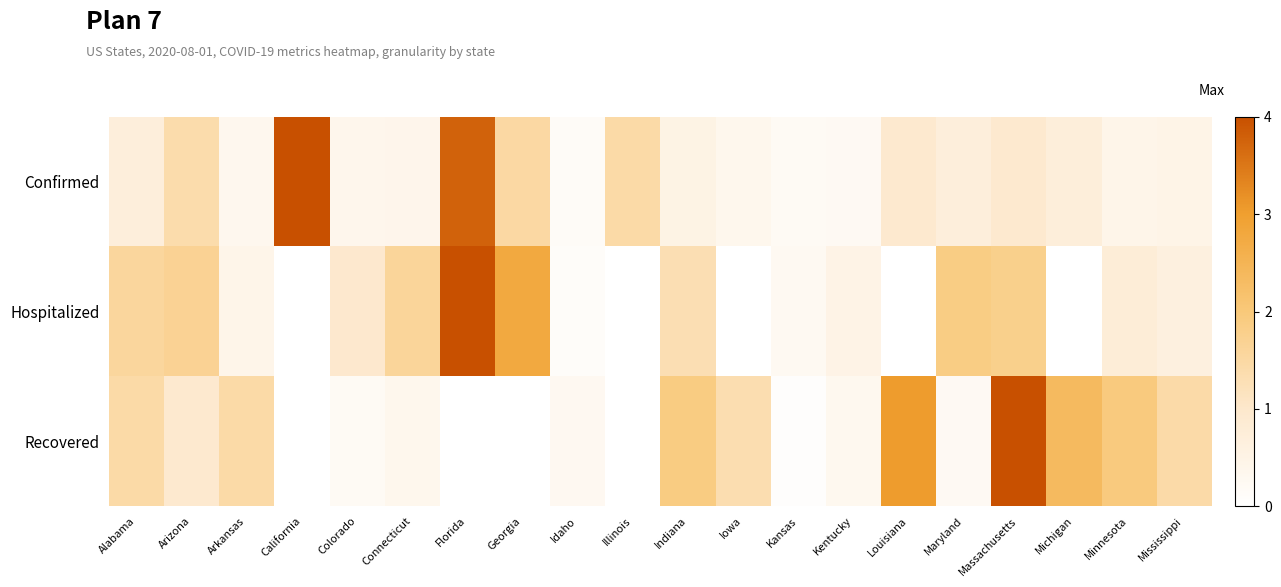

Reading left to right, what are all the values shown in this chart?

Confirmed: Alabama=0.7	Arizona=1.4	Arkansas=0.3	California=4.0	Colorado=0.4	Connecticut=0.4	Florida=3.8	Georgia=1.5	Idaho=0.2	Illinois=1.4	Indiana=0.5	Iowa=0.4	Kansas=0.2	Kentucky=0.2	Louisiana=0.9	Maryland=0.7	Massachusetts=0.9	Michigan=0.7	Minnesota=0.4	Mississippi=0.5
Hospitalized: Alabama=1.6	Arizona=1.7	Arkansas=0.4	California=0.0	Colorado=1.0	Connecticut=1.6	Florida=4.0	Georgia=2.8	Idaho=0.1	Illinois=0.0	Indiana=1.3	Iowa=0.0	Kansas=0.3	Kentucky=0.5	Louisiana=0.0	Maryland=1.9	Massachusetts=1.8	Michigan=0.0	Minnesota=0.8	Mississippi=0.6
Recovered: Alabama=1.5	Arizona=0.9	Arkansas=1.5	California=0.0	Colorado=0.2	Connecticut=0.4	Florida=0.0	Georgia=0.0	Idaho=0.3	Illinois=0.0	Indiana=1.9	Iowa=1.3	Kansas=0.0	Kentucky=0.3	Louisiana=3.0	Maryland=0.2	Massachusetts=4.0	Michigan=2.4	Minnesota=1.9	Mississippi=1.4